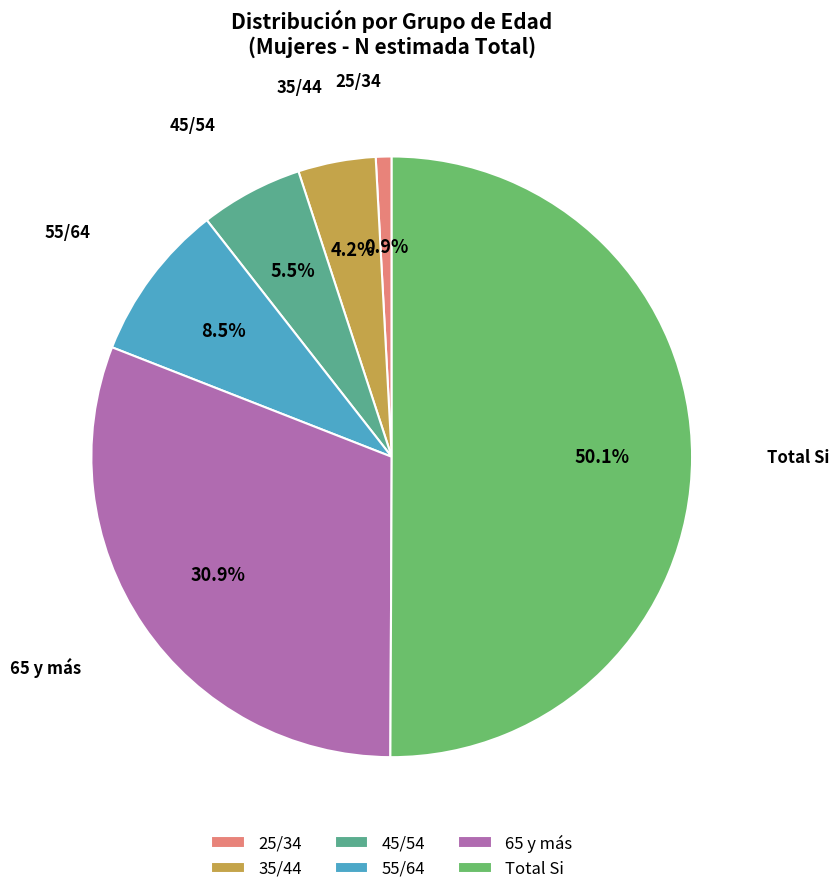

Rank the categories by value from highest to lowest.

Total Si, 65 y más, 55/64, 45/54, 35/44, 25/34